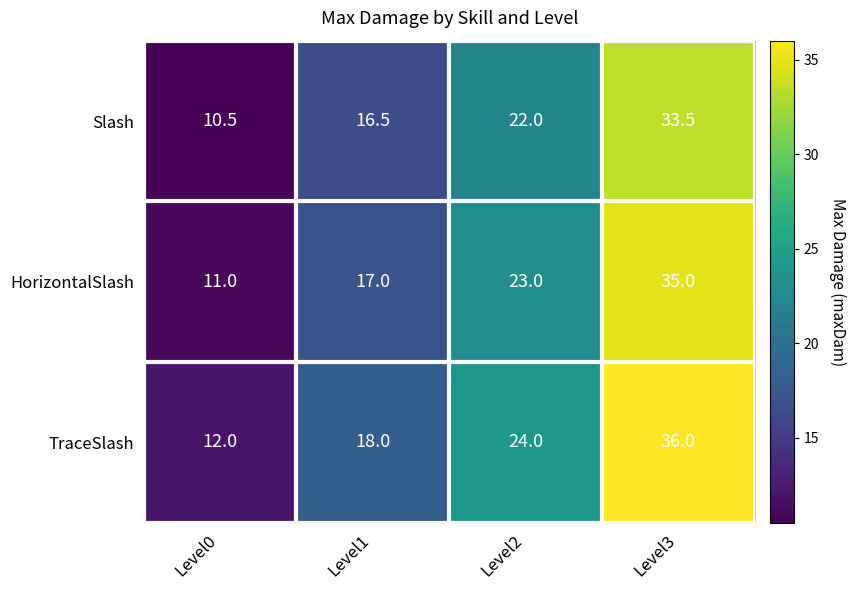

Which category has the highest value in the Slash series?

Level3